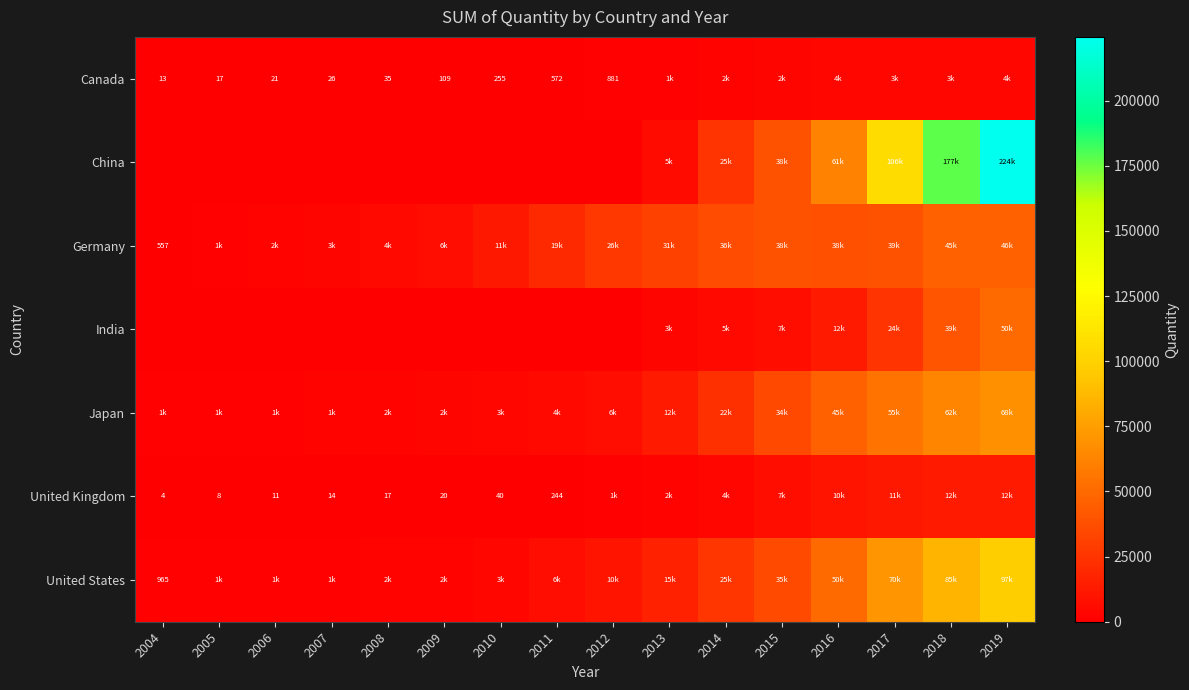

Is it true that China equals 224460 at 2019?

True